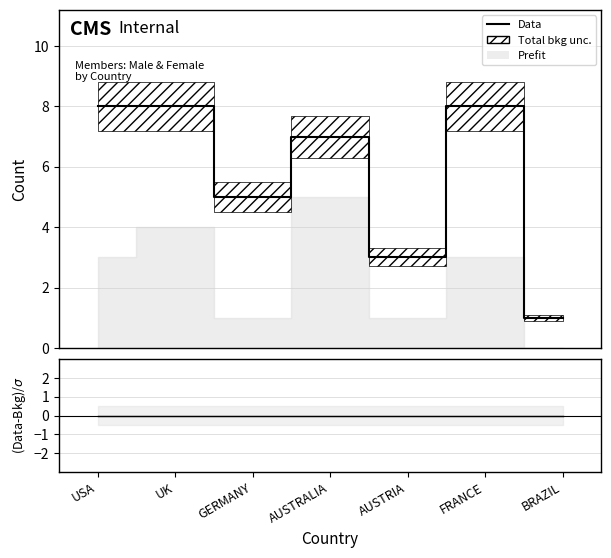

What is the average value?

6